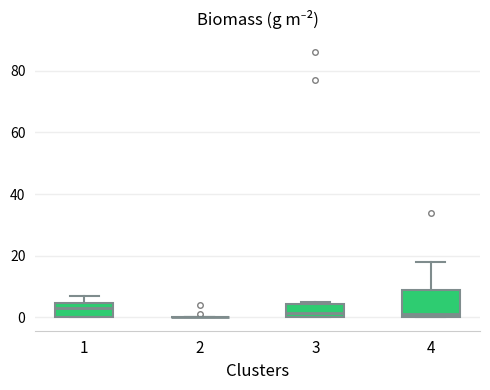

Reading left to right, read every box against the y-axis: the position of its median line, the range the box covers, and the ends of its whiskers. The values are not printed on the chart, so give them approximately, as read against the axis.

1: median 4 (inside the box), box 0 to 4, whiskers 0 to 8
2: box collapsed to a line at 0, whiskers 0 to 0
3: median 2, box 0 to 4, whiskers 0 to 6
4: median 2, box 0 to 10, whiskers 0 to 18